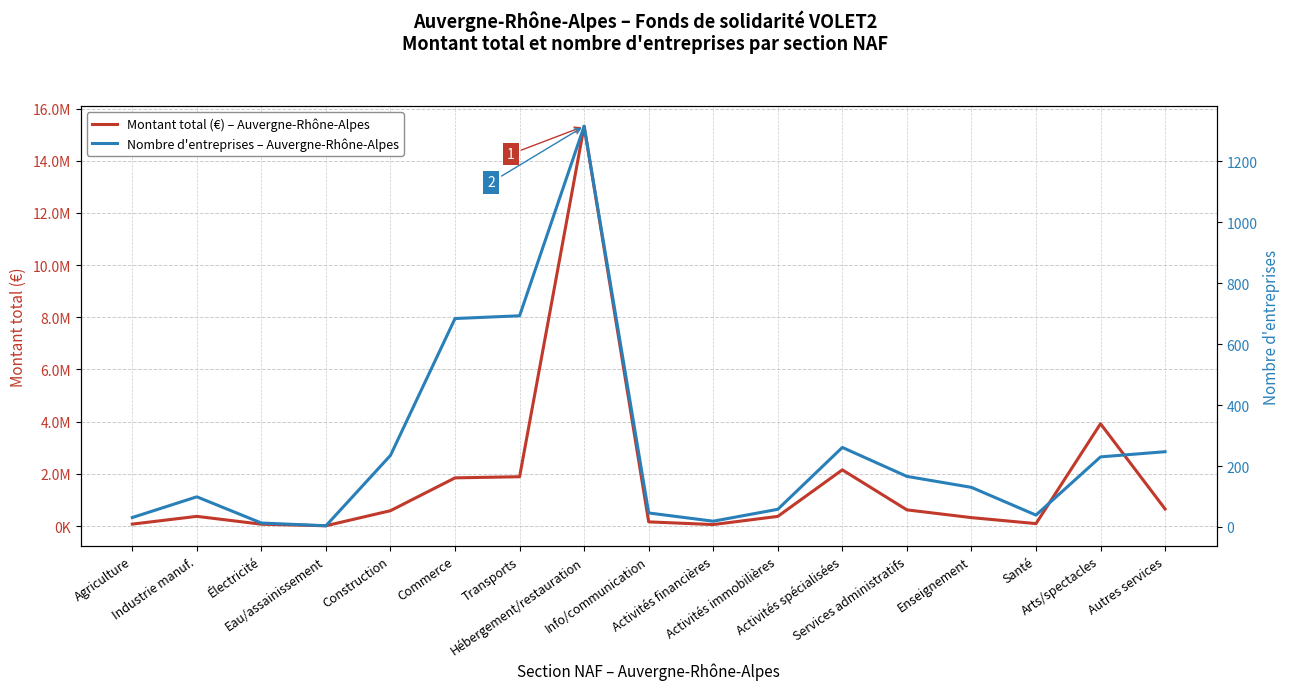

What is the label of the 6th point from the left?

Commerce